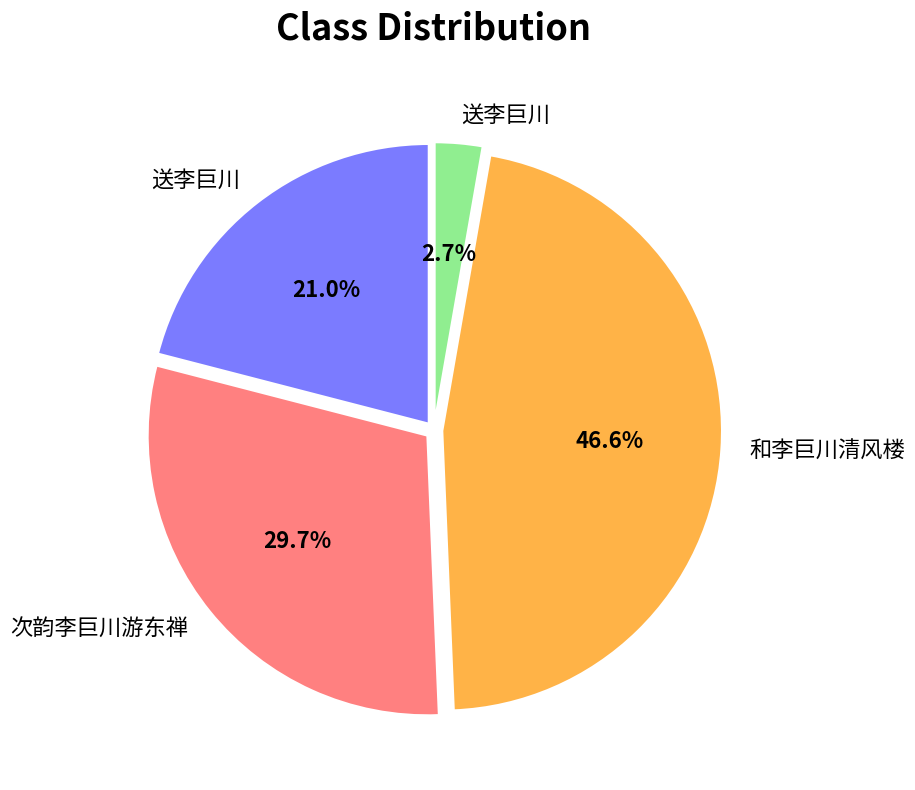

Is there any slice that represents more than half of the pie?

No